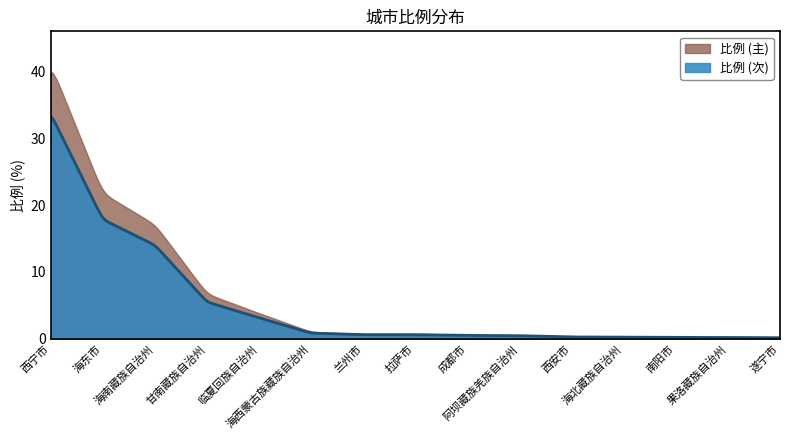

What is the maximum value shown in the chart?

40.0